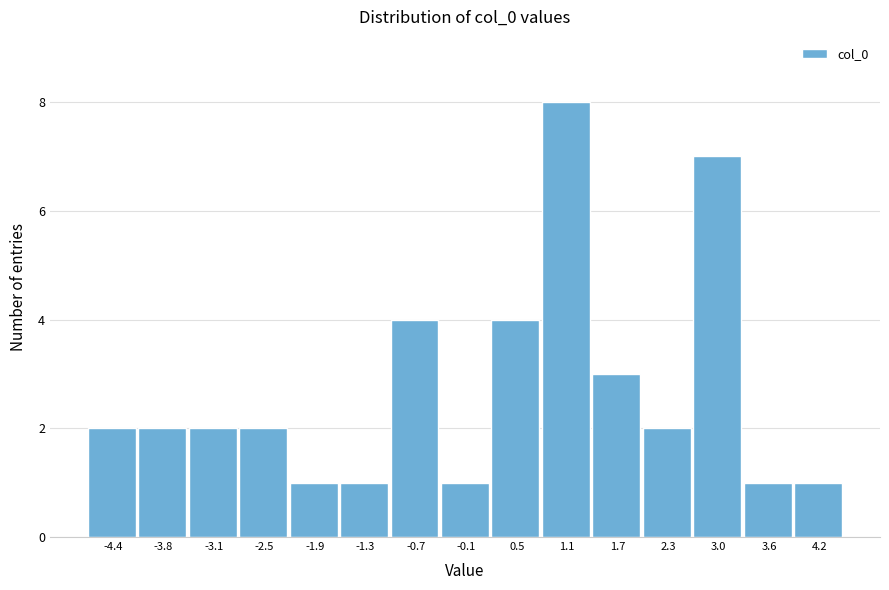

Reading left to right, list every bar in this chart as the range it spans on the x-axis followed by its height. Neither the bar edges nor the heights are printed on the chart, so give them approximately, as read against the axes.

-4.7 to -4.1: 2
-4.1 to -3.5: 2
-3.5 to -2.8: 2
-2.8 to -2.2: 2
-2.2 to -1.6: 1
-1.6 to -1.0: 1
-1.0 to -0.4: 4
-0.4 to 0.2: 1
0.2 to 0.8: 4
0.8 to 1.4: 8
1.4 to 2.0: 3
2.0 to 2.7: 2
2.7 to 3.3: 7
3.3 to 3.9: 1
3.9 to 4.5: 1